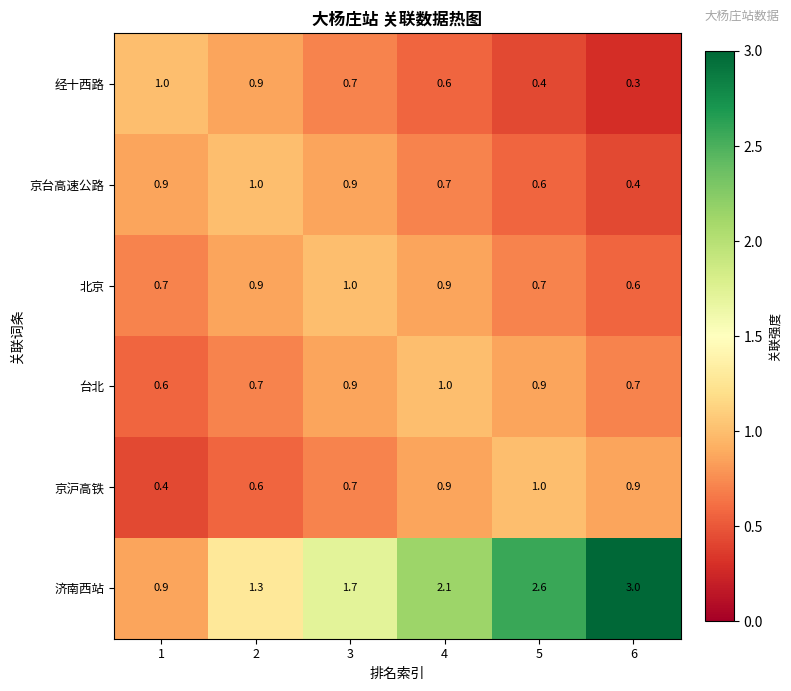

What is the minimum value shown in the chart?

0.3